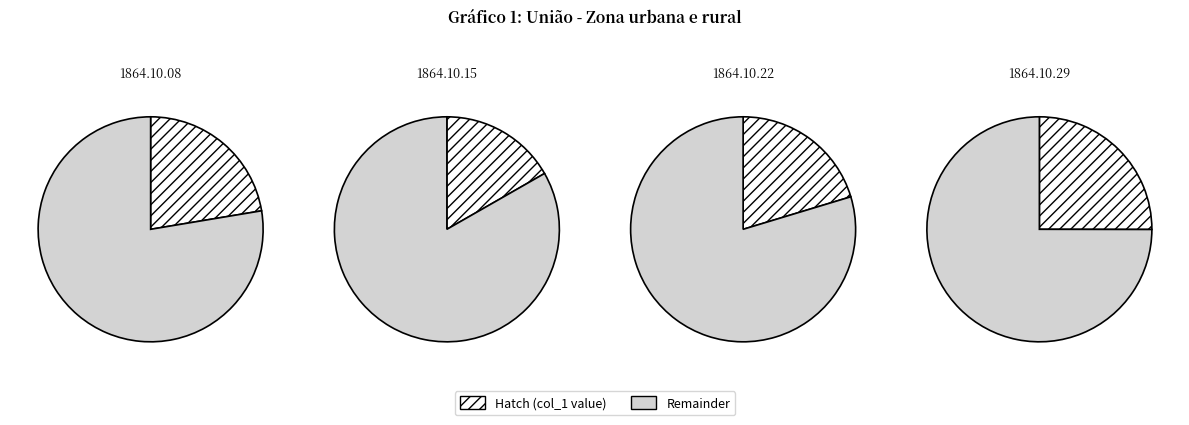

What percentage is NOT represented by 1864.10.08_Examiner?

73.5%